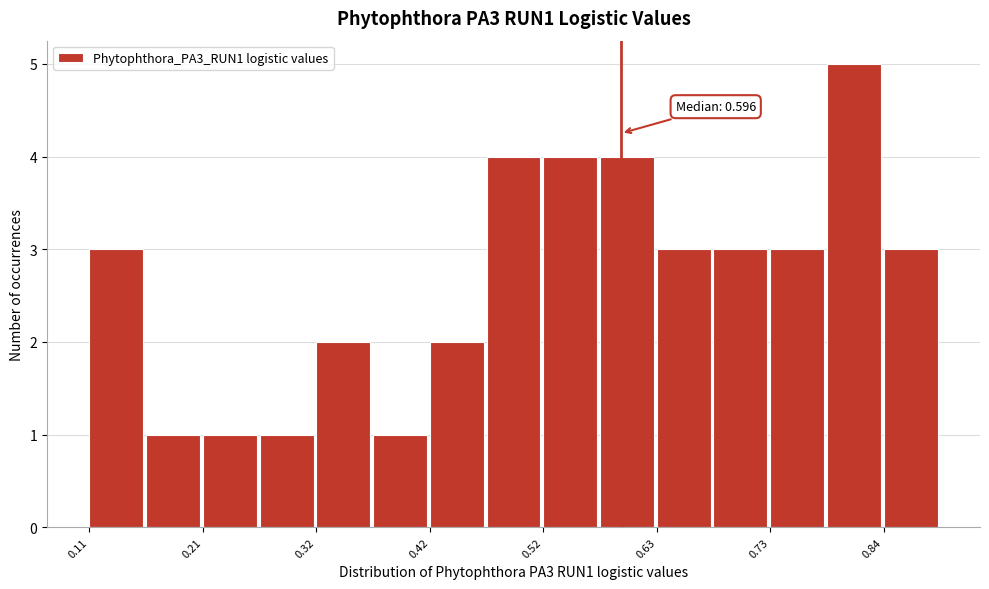

Around what value on the x-axis is the tallest bar? Give the approximate position of its centre, as read against the axis.

0.80